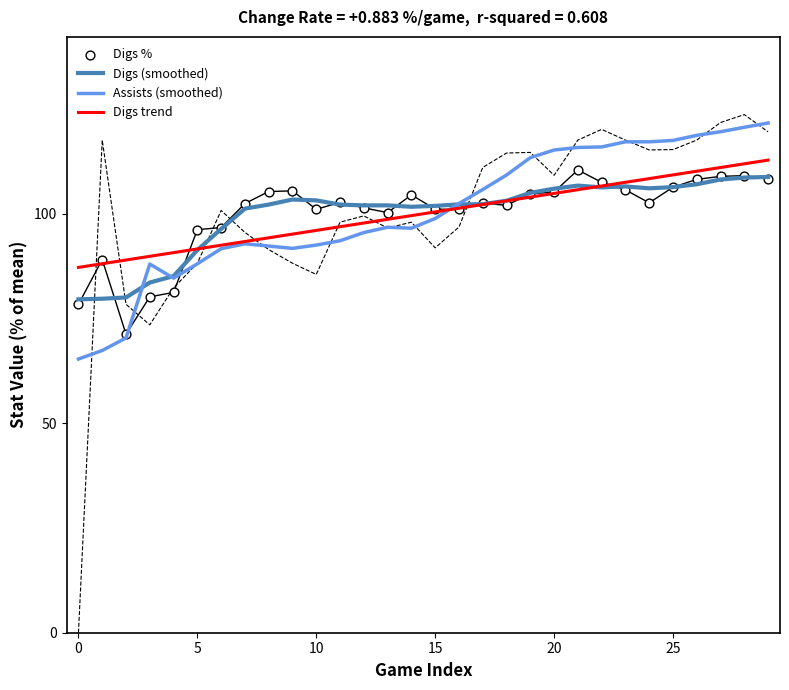

What are all the series names shown in the legend?

Digs (smoothed), Assists (smoothed), Digs trend, Digs %